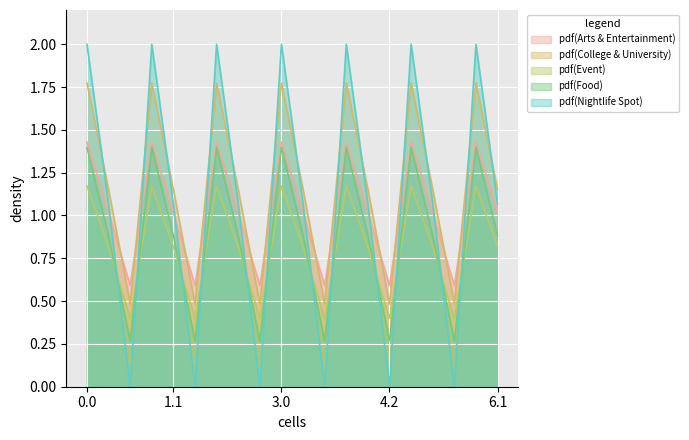

True or false: pdf(College & University) and pdf(Food) cross at least once.

False